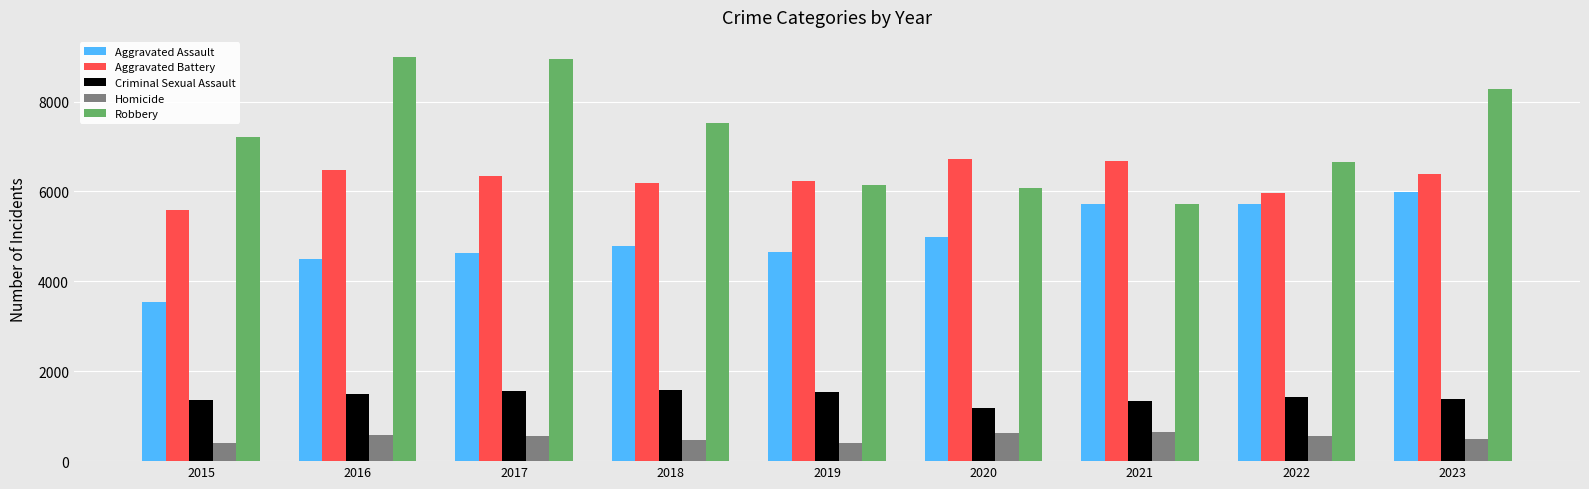

At 2022, list the series in order from smallest to largest.

Homicide, Criminal Sexual Assault, Aggravated Assault, Aggravated Battery, Robbery